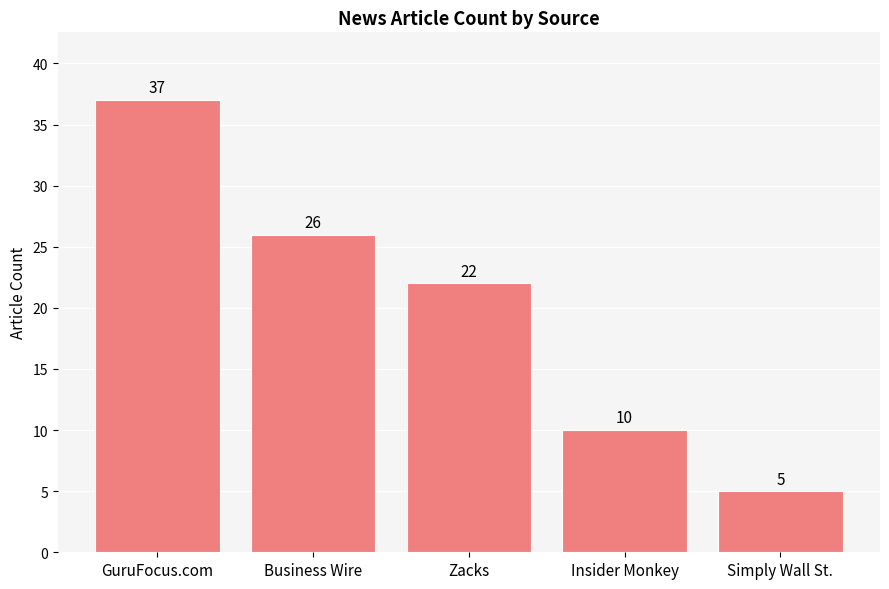

Does the chart contain stacked bars?

No